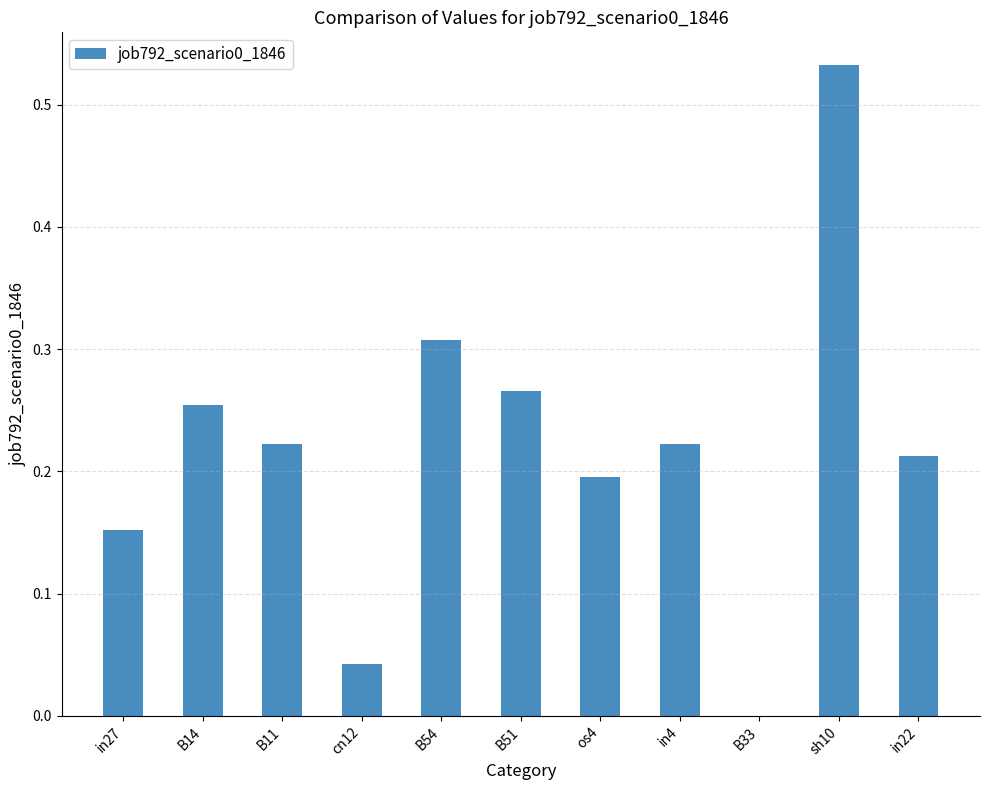

What is the sum of all values?

2.4